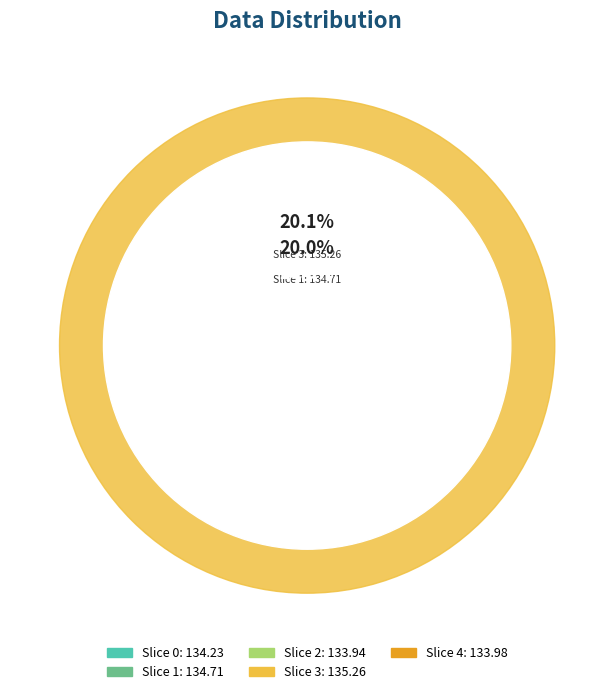

Is it true that 0 is 6% of the pie?

False